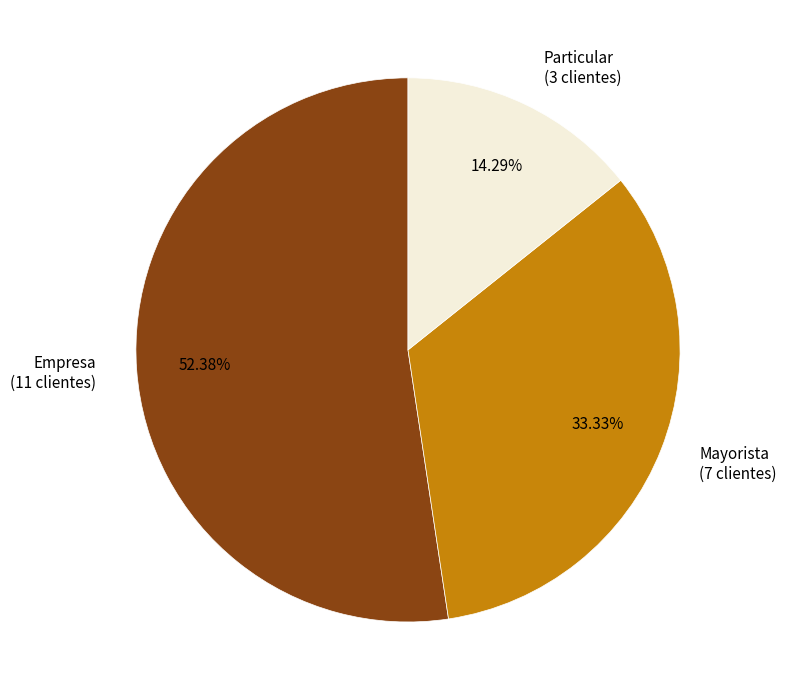

What is the smallest slice in the pie chart?

Particular